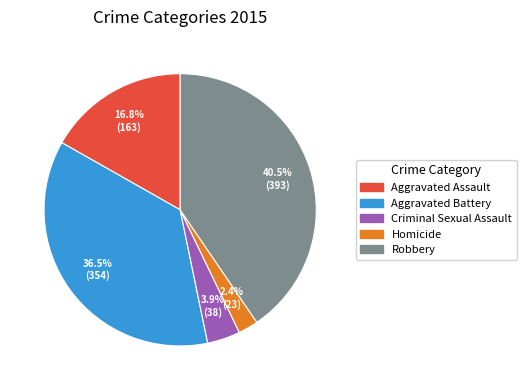

To the nearest percent, what is the difference between the largest and smallest slice percentages?

38%